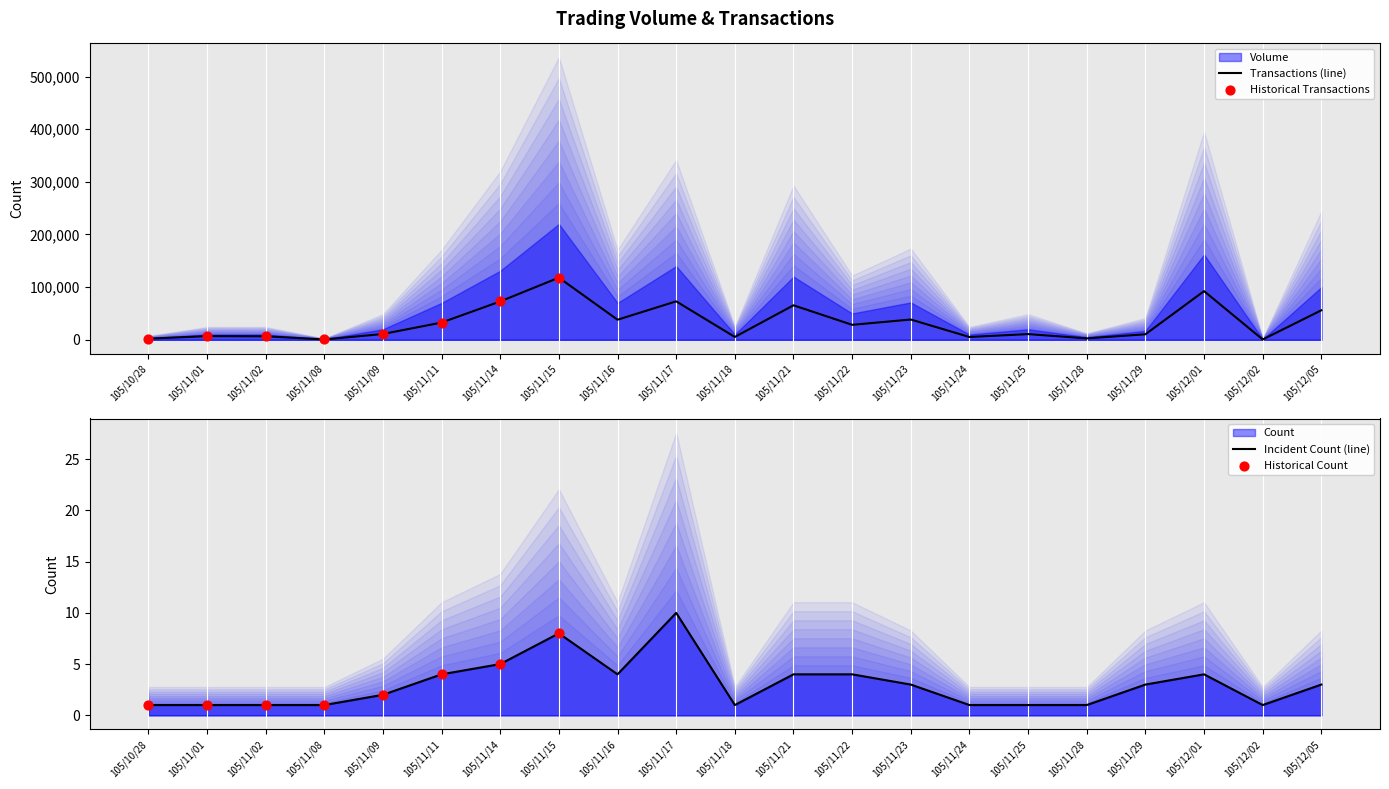

Which series contains the lowest Y value?

Count